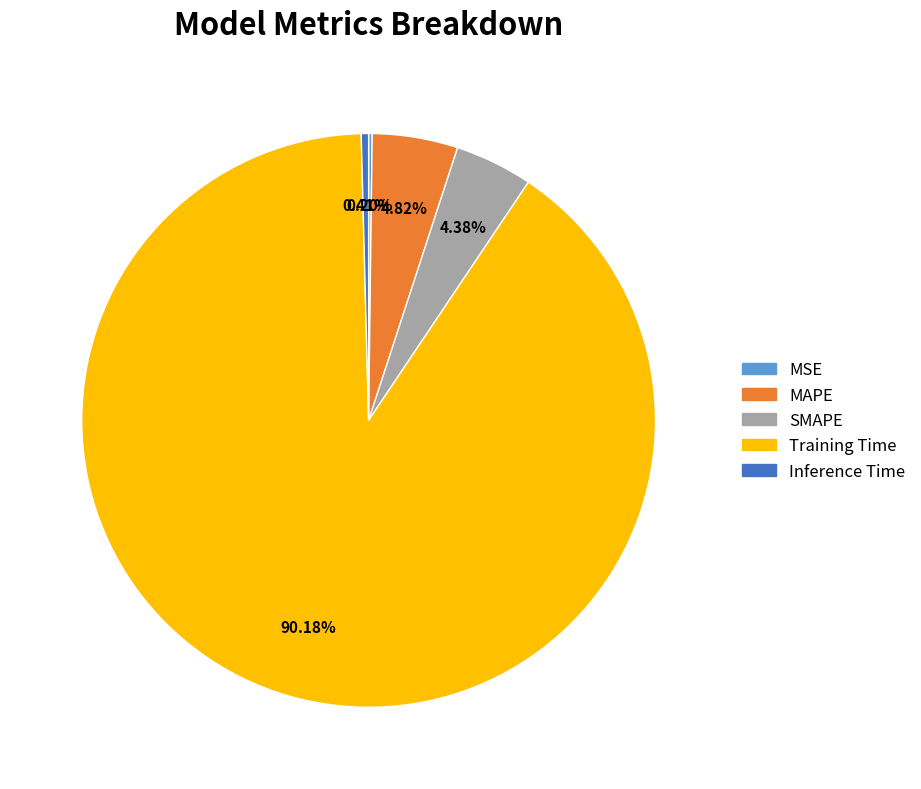

Which slice is the largest?

Training Time